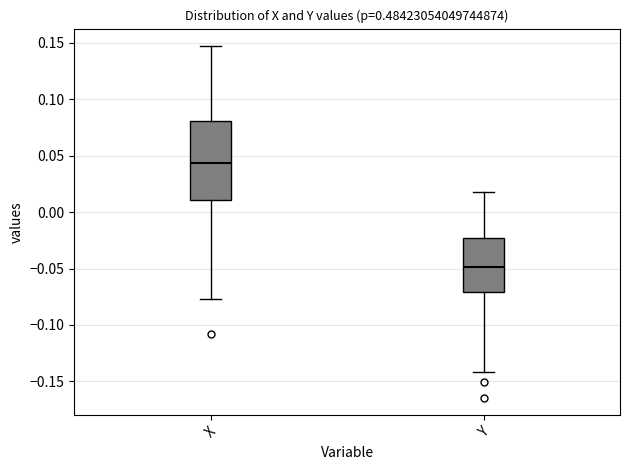

Where is the upper edge of the box for Y on the y-axis? The values are not printed on the chart, so give them approximately, as read against the axis.

-0.025